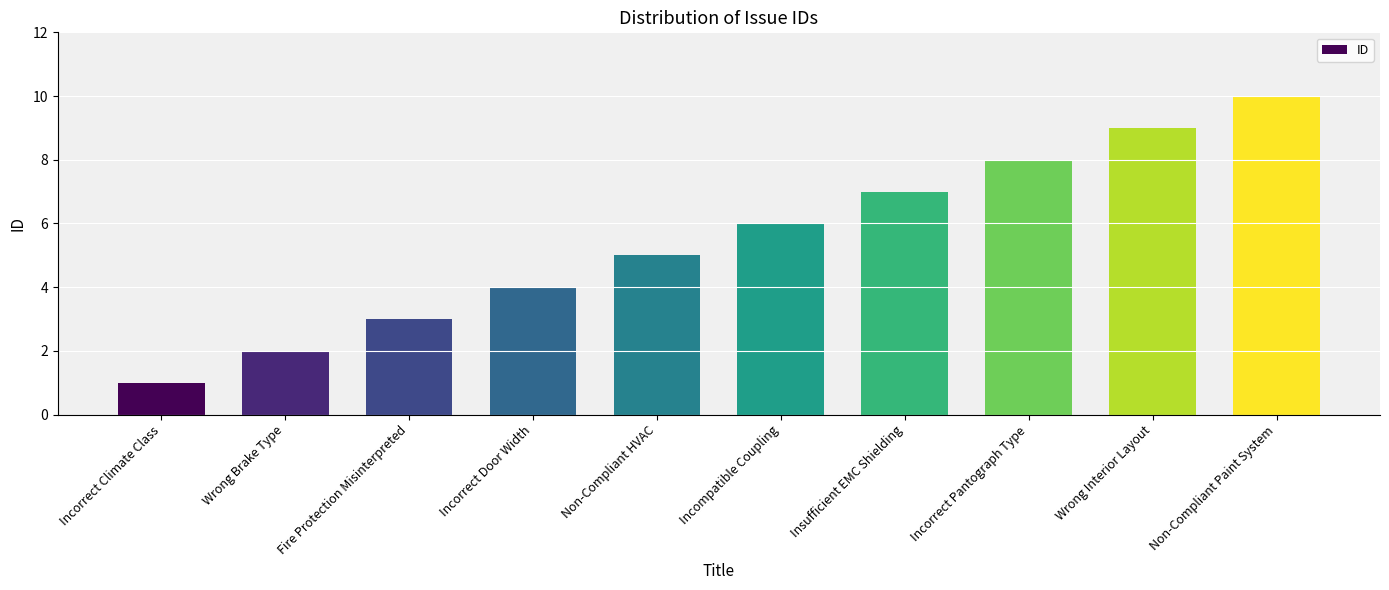

What is the minimum value shown in the chart?

1